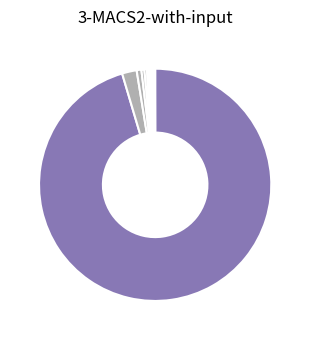

How many slices are in this pie chart?

12